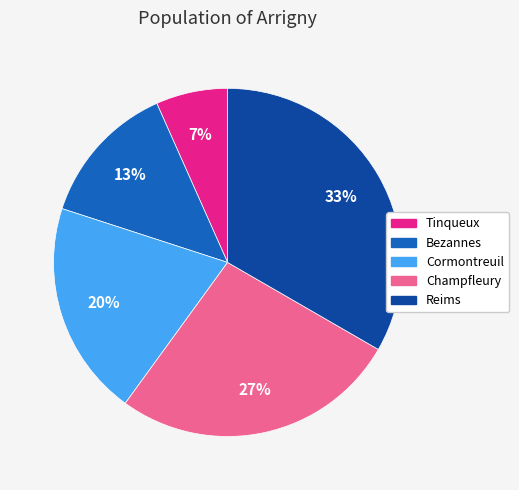

To the nearest percent, what percentage of the pie is Tinqueux?

7%